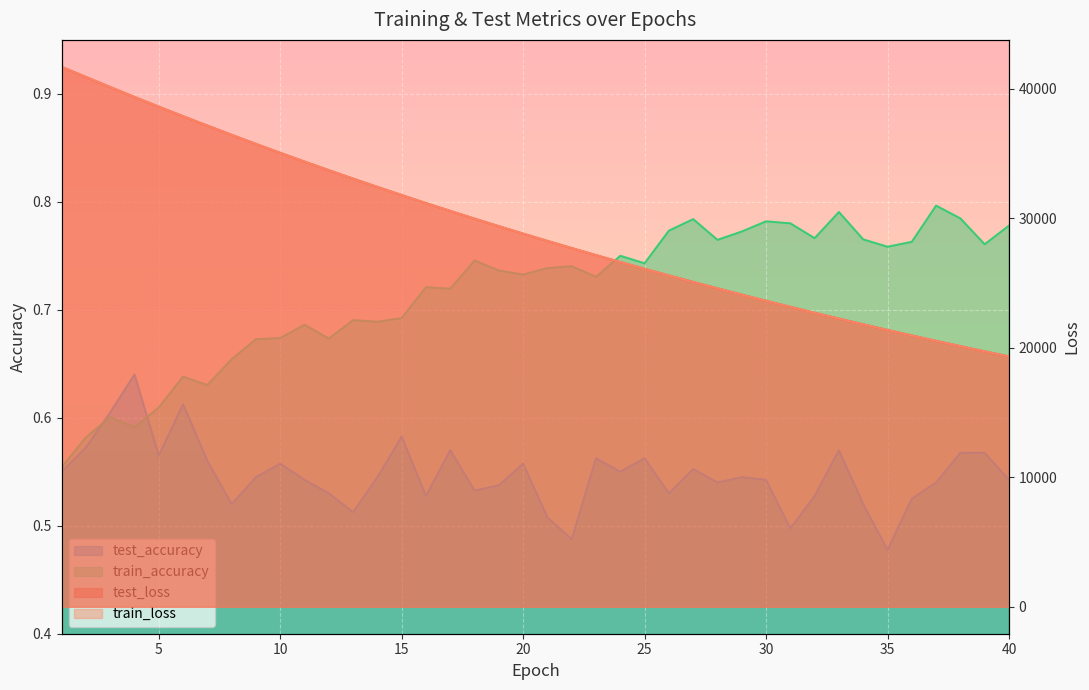

After their last crossing, which series has the higher values: test_loss or train_loss?

test_loss